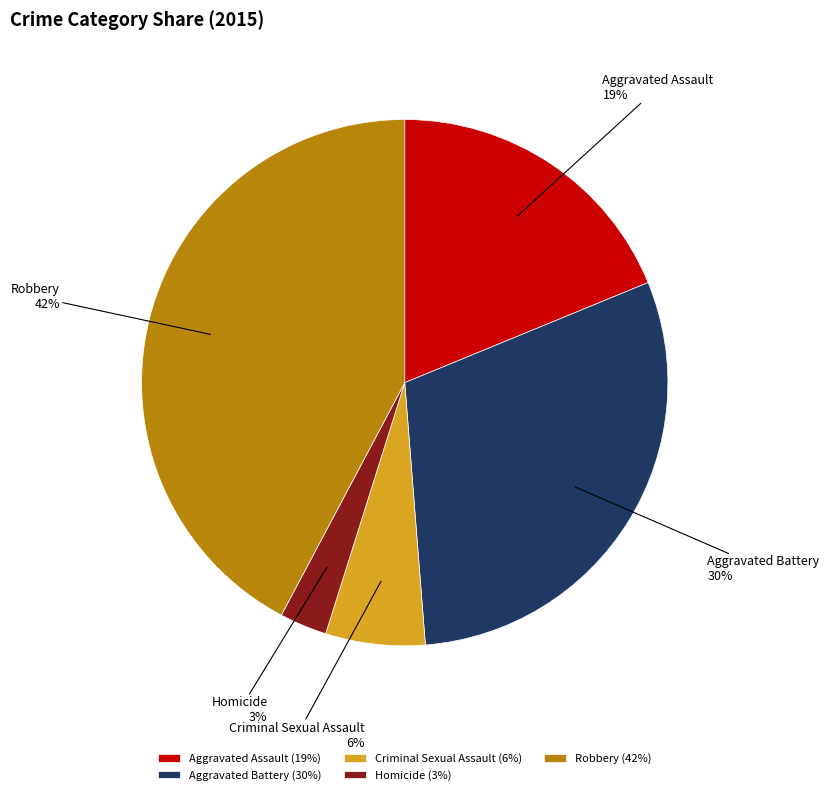

What percentage is the Aggravated Battery slice, to the nearest percent?

30%